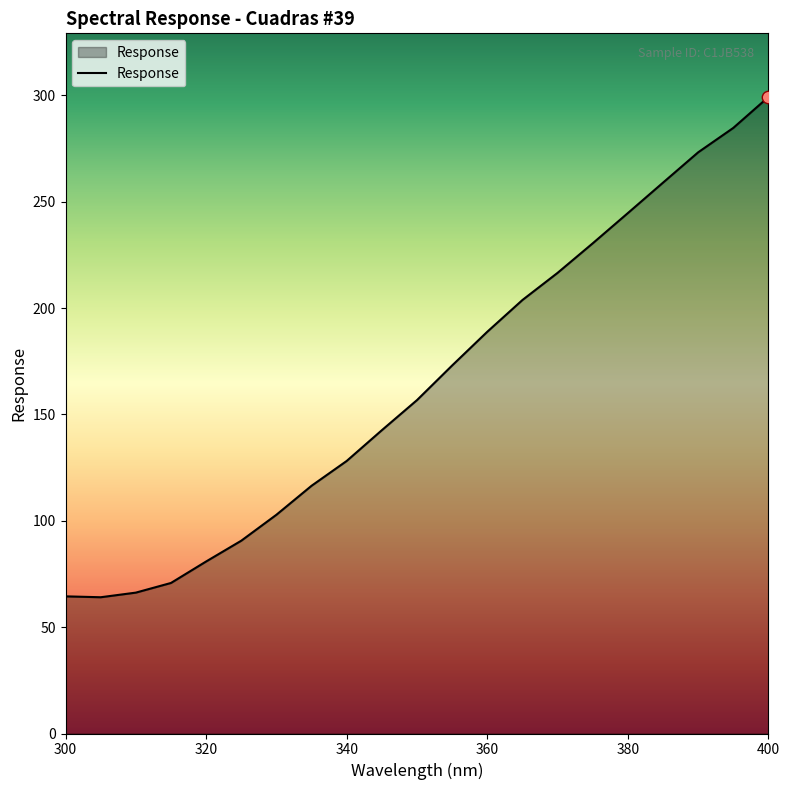

What is the greatest value displayed?

299.3